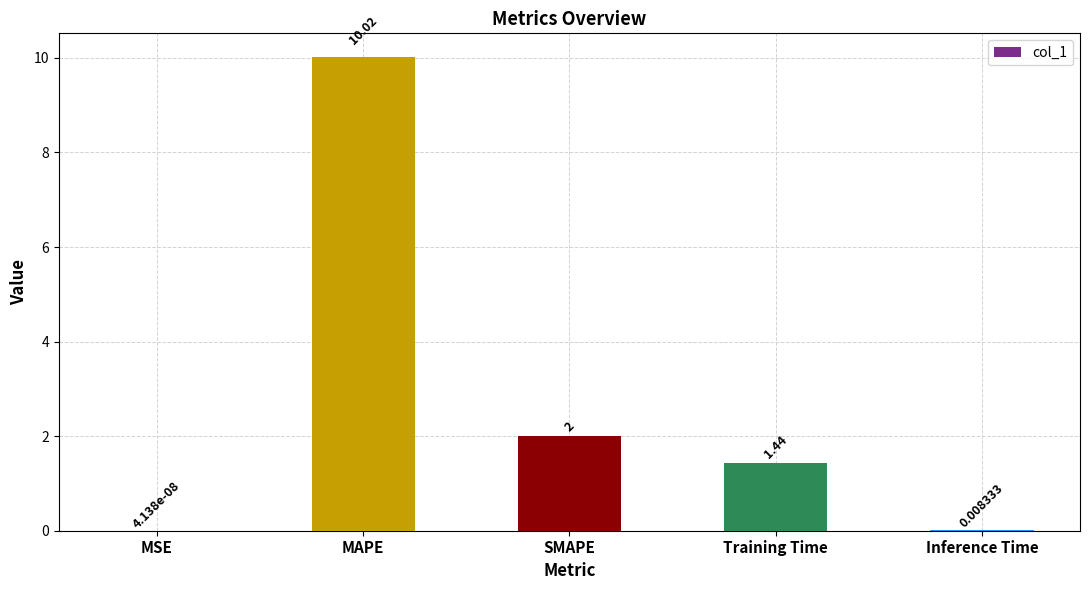

At which label does the data first exceed 1?

MAPE